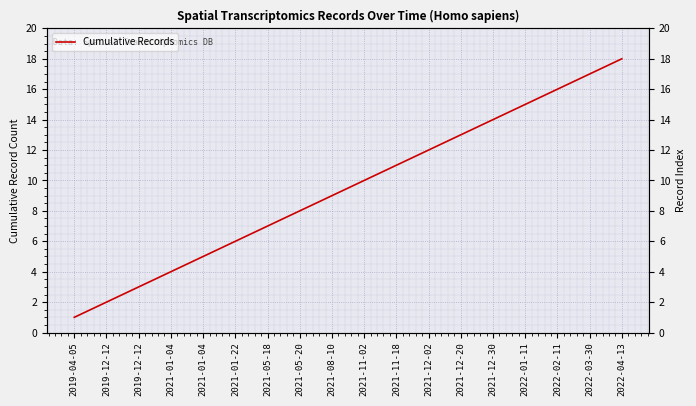

What is the change in value from 2021-05-18 to 2021-11-02?

+3